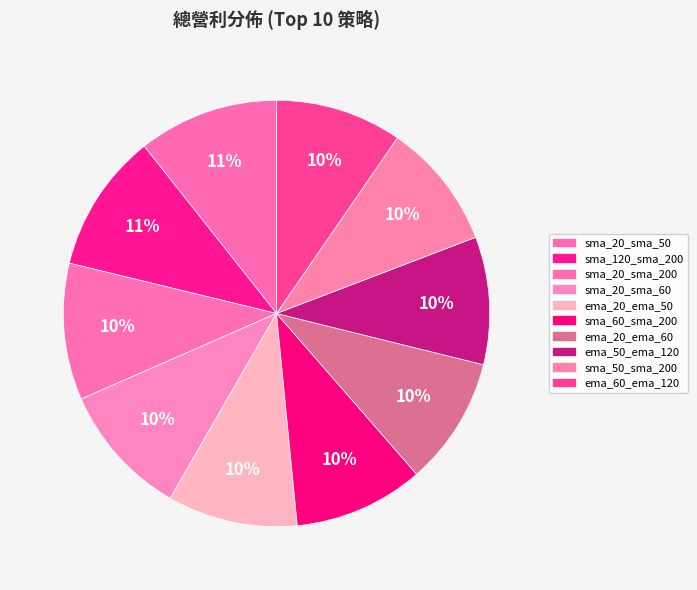

How many slices are in this pie chart?

10